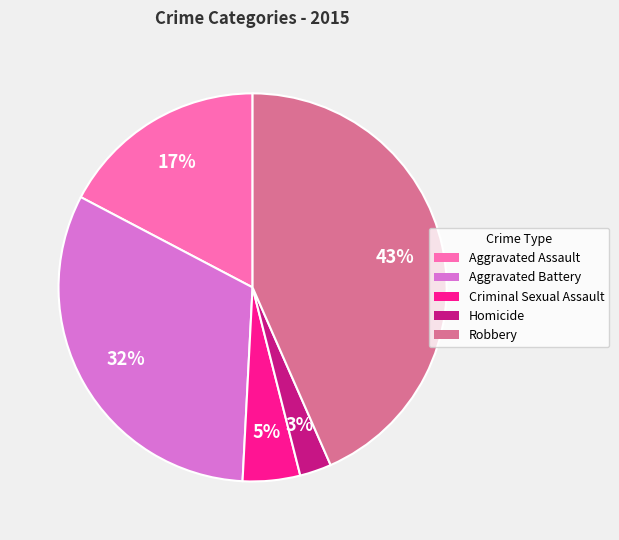

Combined, do Robbery and Homicide account for over 50%?

No